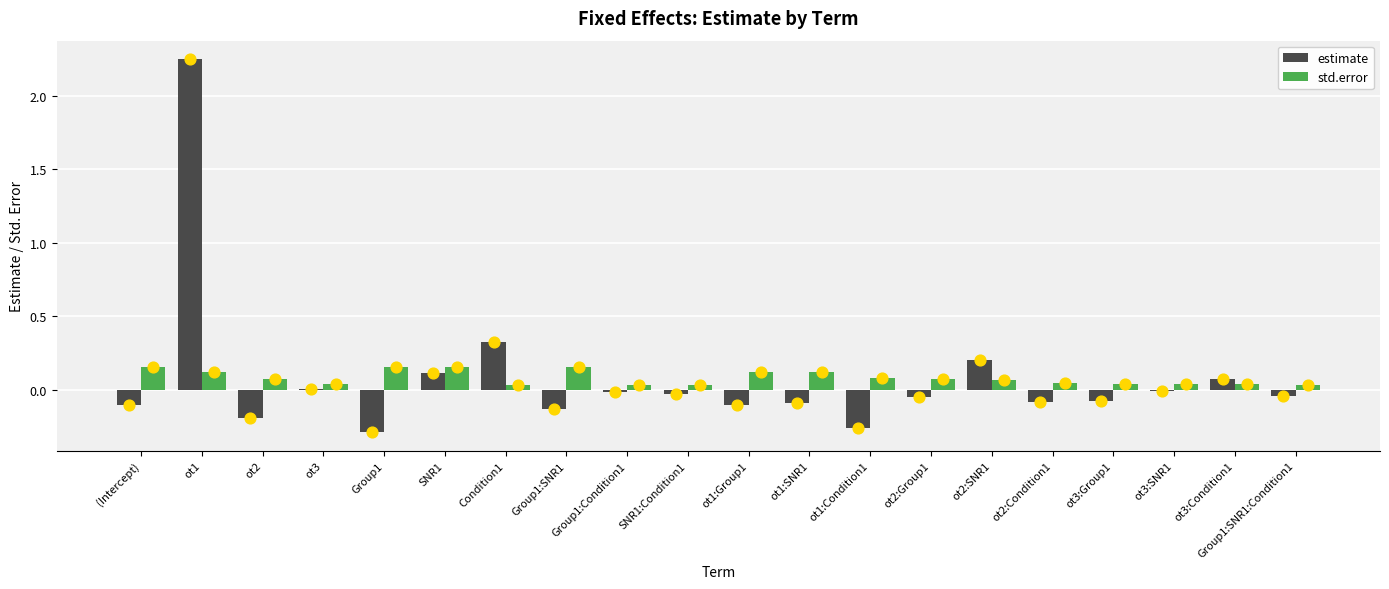

At which category is the sum across all series the highest?

ot1